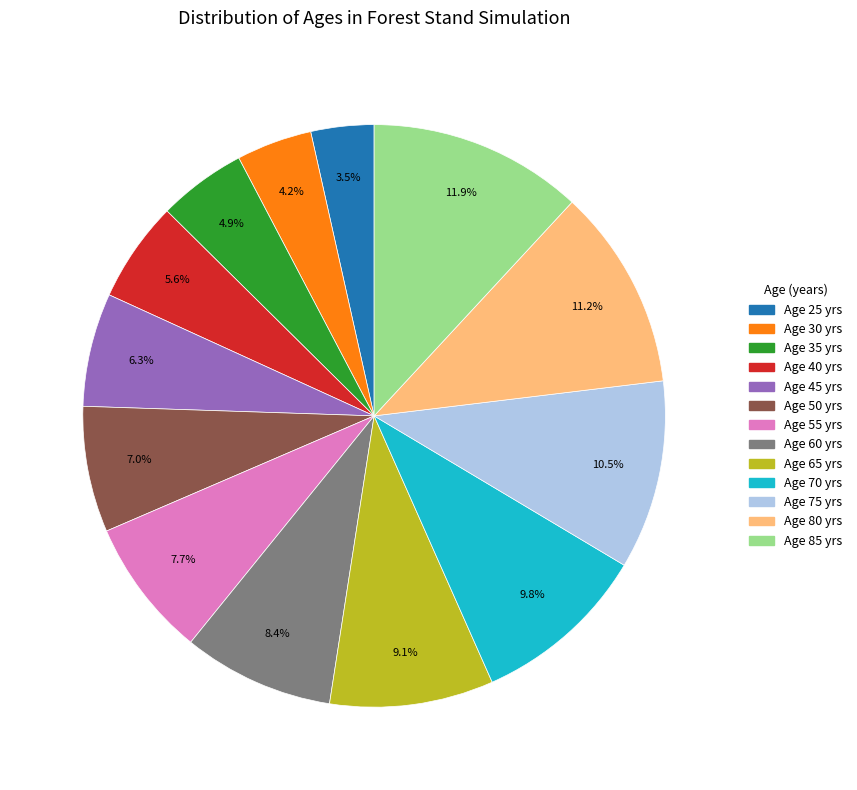

Count the number of slices in the pie.

13